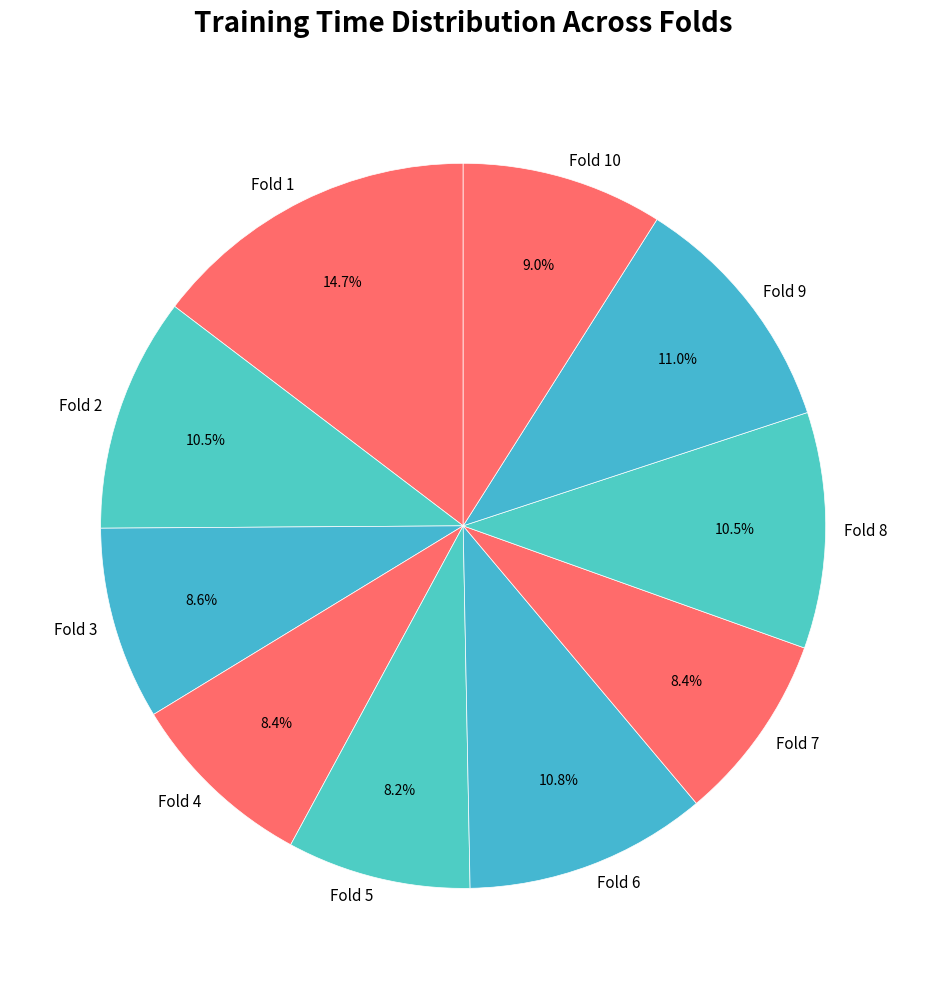

Is there any slice that represents more than half of the pie?

No